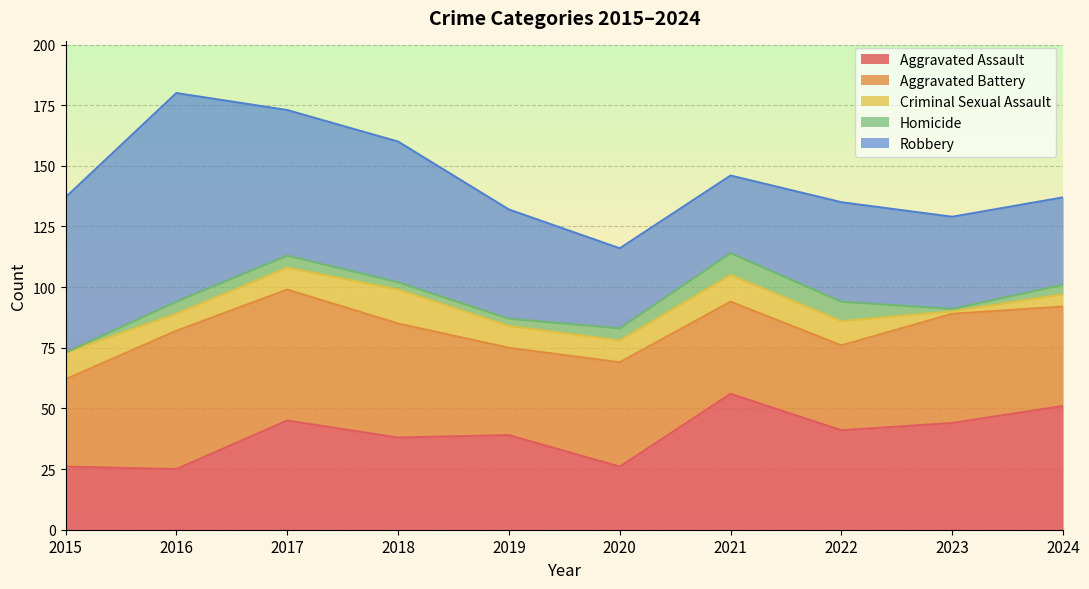

Reading left to right, what are all the values shown in this chart?

Aggravated Assault: 2015=26	2016=25	2017=45	2018=38	2019=39	2020=26	2021=56	2022=41	2023=44	2024=51
Aggravated Battery: 2015=36	2016=57	2017=54	2018=47	2019=36	2020=43	2021=38	2022=35	2023=45	2024=41
Criminal Sexual Assault: 2015=11	2016=7	2017=9	2018=14	2019=9	2020=9	2021=11	2022=10	2023=1	2024=5
Homicide: 2015=0	2016=5	2017=5	2018=3	2019=3	2020=5	2021=9	2022=8	2023=1	2024=4
Robbery: 2015=64	2016=86	2017=60	2018=58	2019=45	2020=33	2021=32	2022=41	2023=38	2024=36